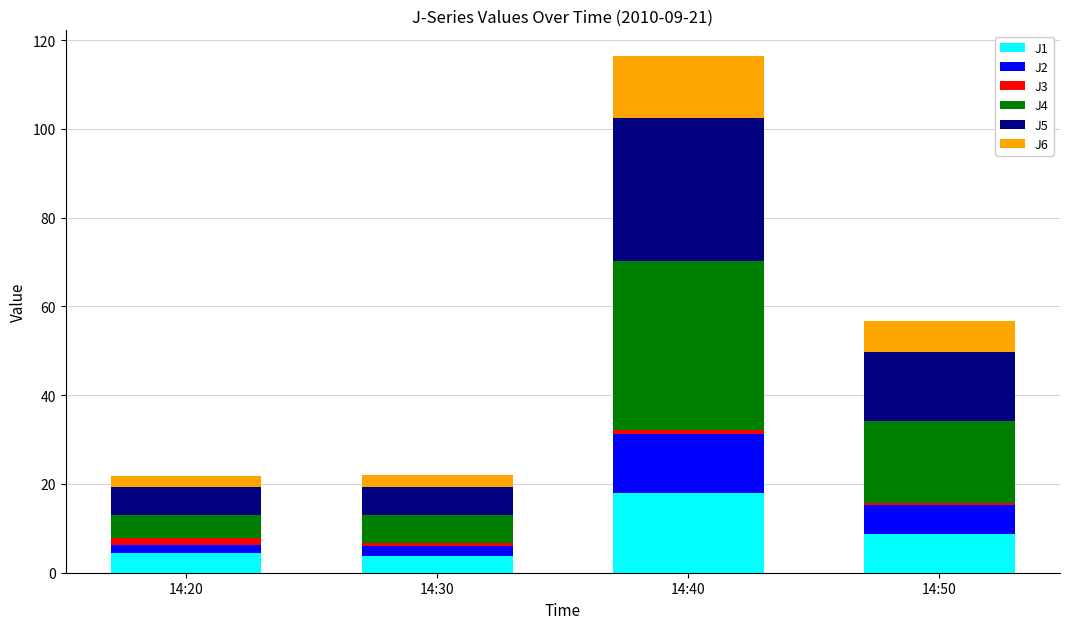

What is the lowest value of the J1 series?

3.8